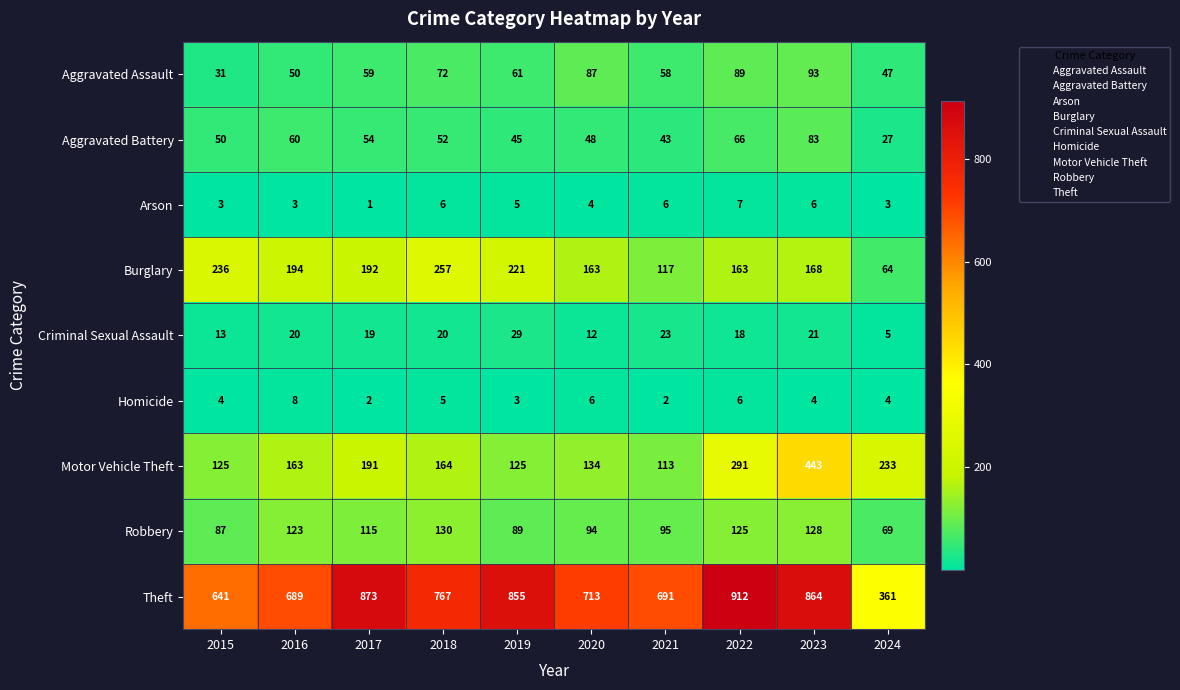

Where is Arson nearest to the value 4?

2020